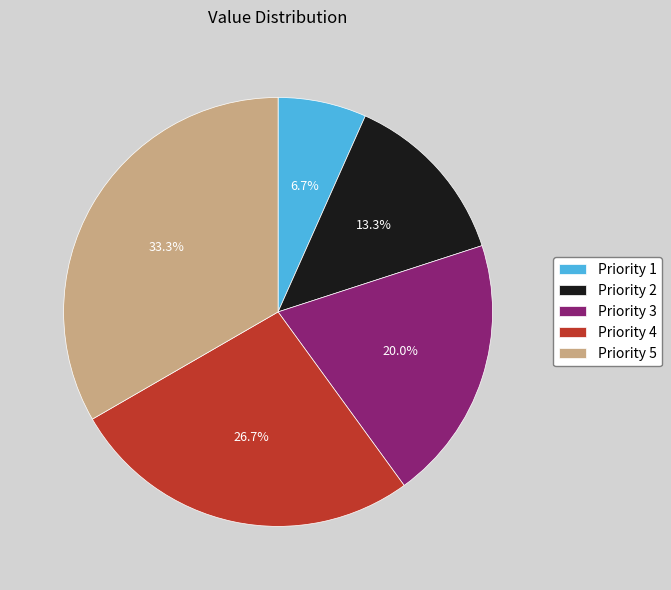

Rank the categories by value from highest to lowest.

Priority 5, Priority 4, Priority 3, Priority 2, Priority 1